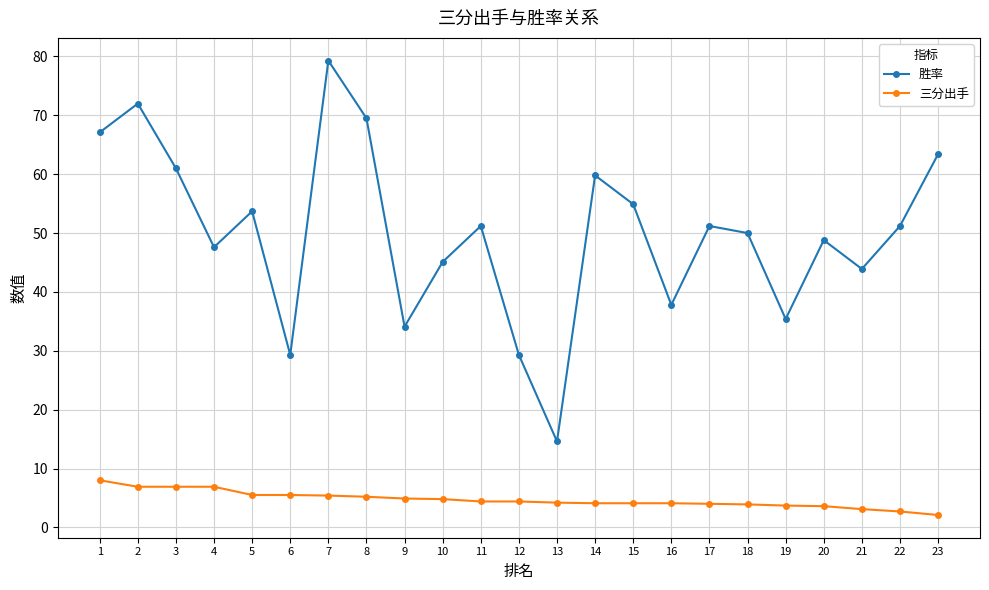

Which series has the largest range (max minus min)?

胜率